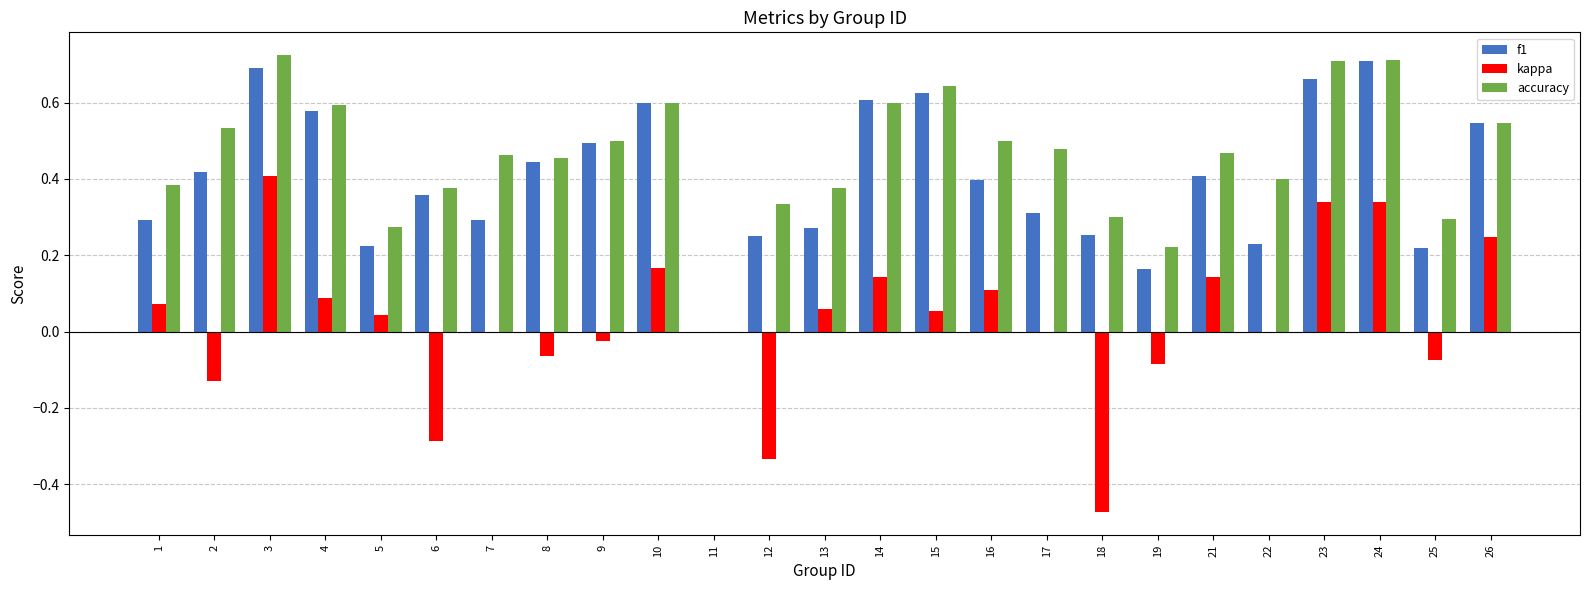

Where does the kappa series first go above 0?

1